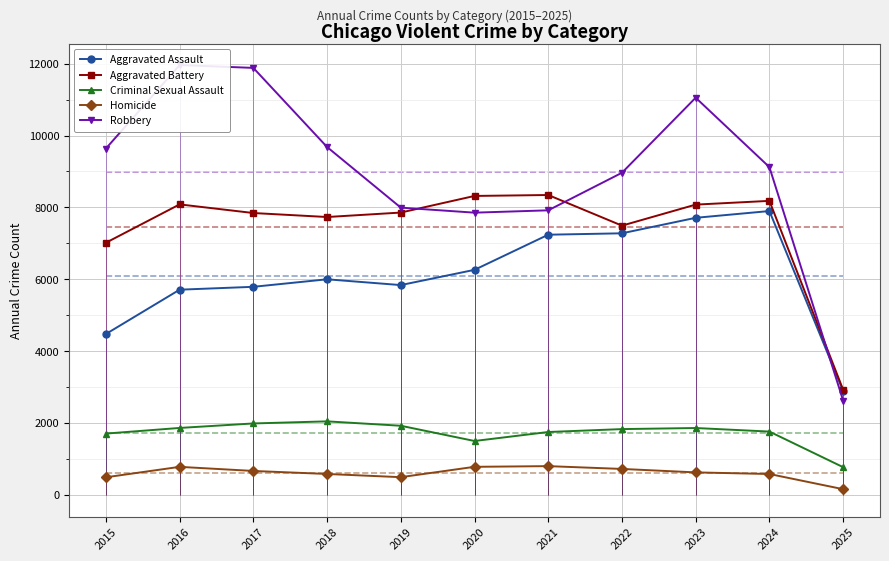

True or false: Homicide has a value of 1082 at 2021.

False